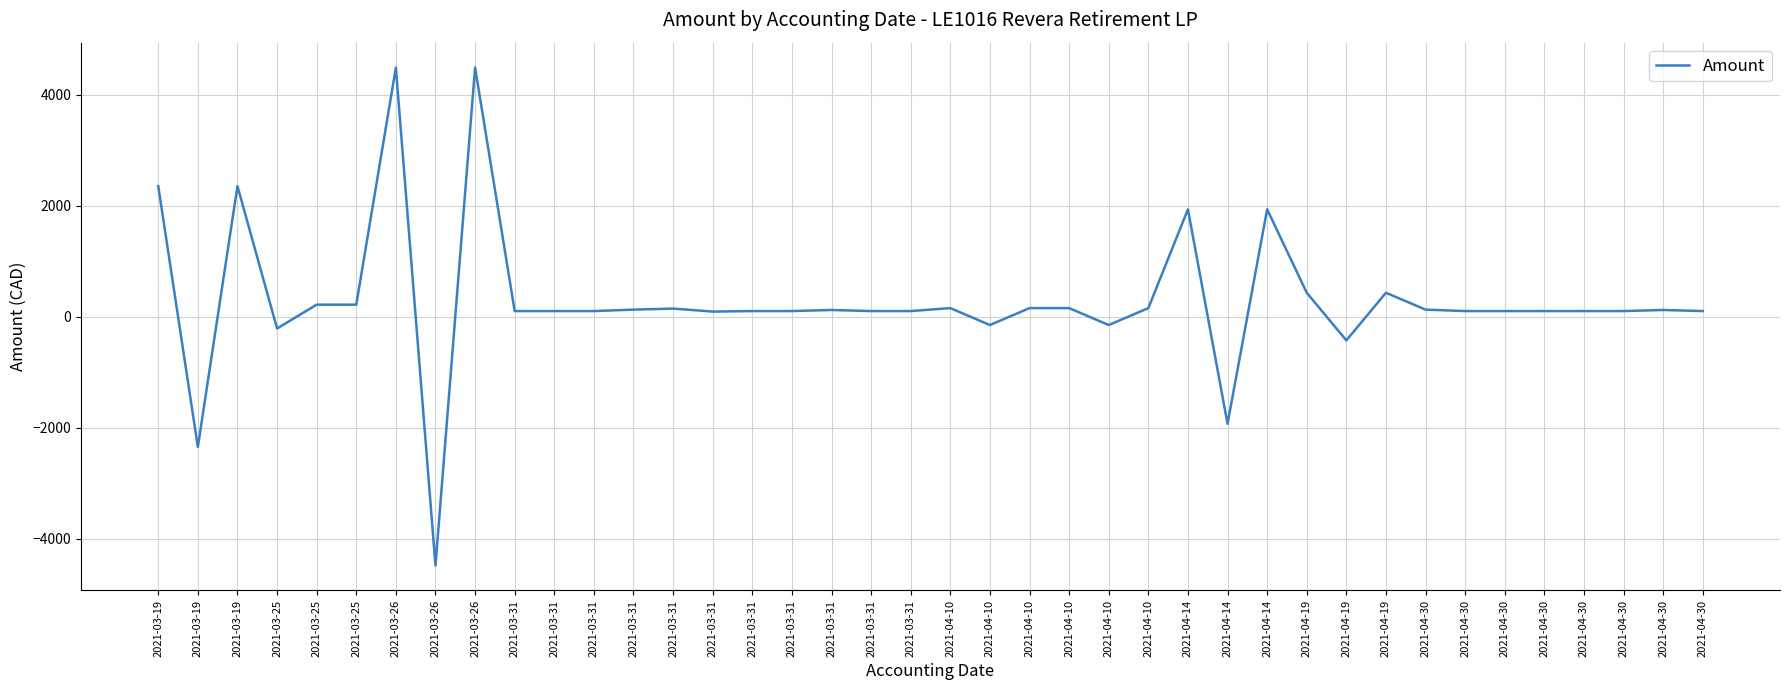

Reading right to left, transcribe all the data shown in this chart.

2021-04-30=99.2	2021-04-30=118.3	2021-04-30=99.2	2021-04-30=99.2	2021-04-30=99.2	2021-04-30=99.2	2021-04-30=99.2	2021-04-30=125.0	2021-04-19=429.4	2021-04-19=-429.4	2021-04-19=429.4	2021-04-14=1932.3	2021-04-14=-1932.3	2021-04-14=1932.3	2021-04-10=152.6	2021-04-10=-152.6	2021-04-10=152.6	2021-04-10=152.6	2021-04-10=-152.6	2021-04-10=152.6	2021-03-31=99.2	2021-03-31=99.2	2021-03-31=118.3	2021-03-31=99.2	2021-03-31=99.2	2021-03-31=89.8	2021-03-31=143.8	2021-03-31=125.0	2021-03-31=99.2	2021-03-31=99.2	2021-03-31=99.2	2021-03-26=4486.9	2021-03-26=-4486.9	2021-03-26=4486.9	2021-03-25=214.7	2021-03-25=214.7	2021-03-25=-214.7	2021-03-19=2350.4	2021-03-19=-2350.4	2021-03-19=2350.4